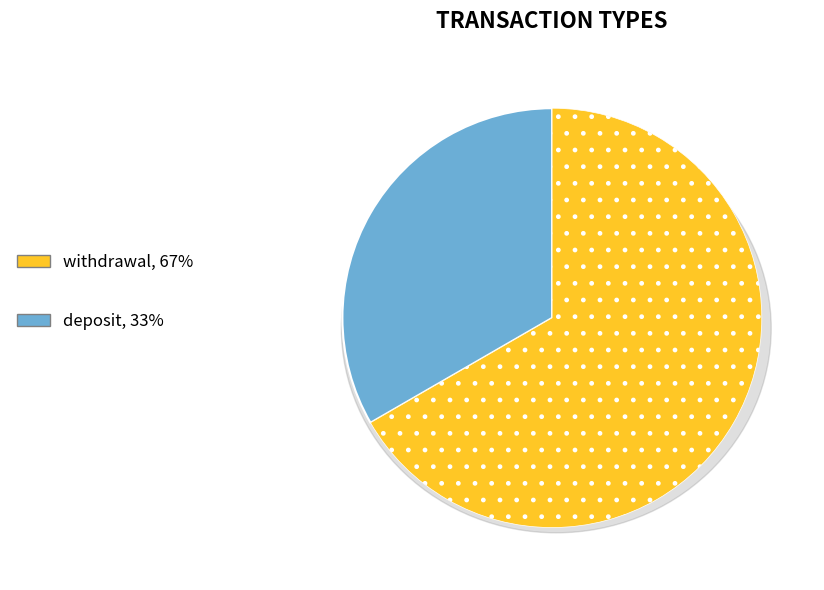

The withdrawal slice represents 67% of the pie. True or false?

True